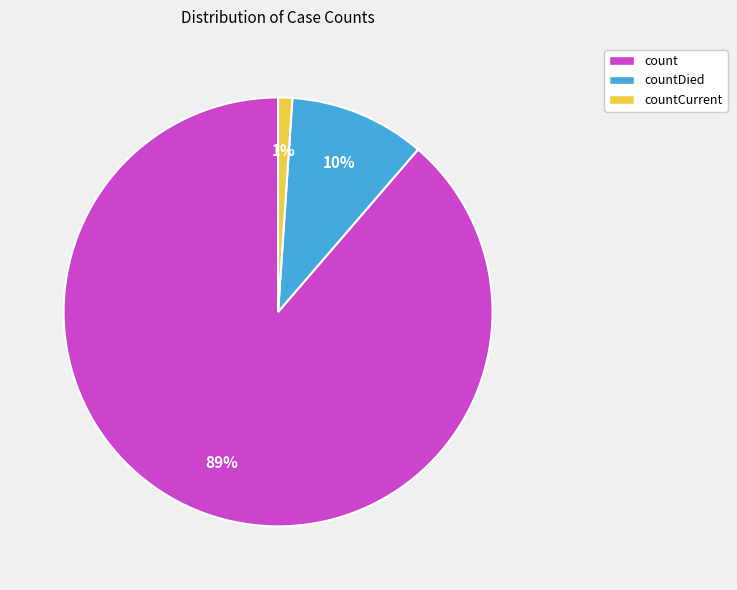

To the nearest percent, what is the average slice percentage?

33%